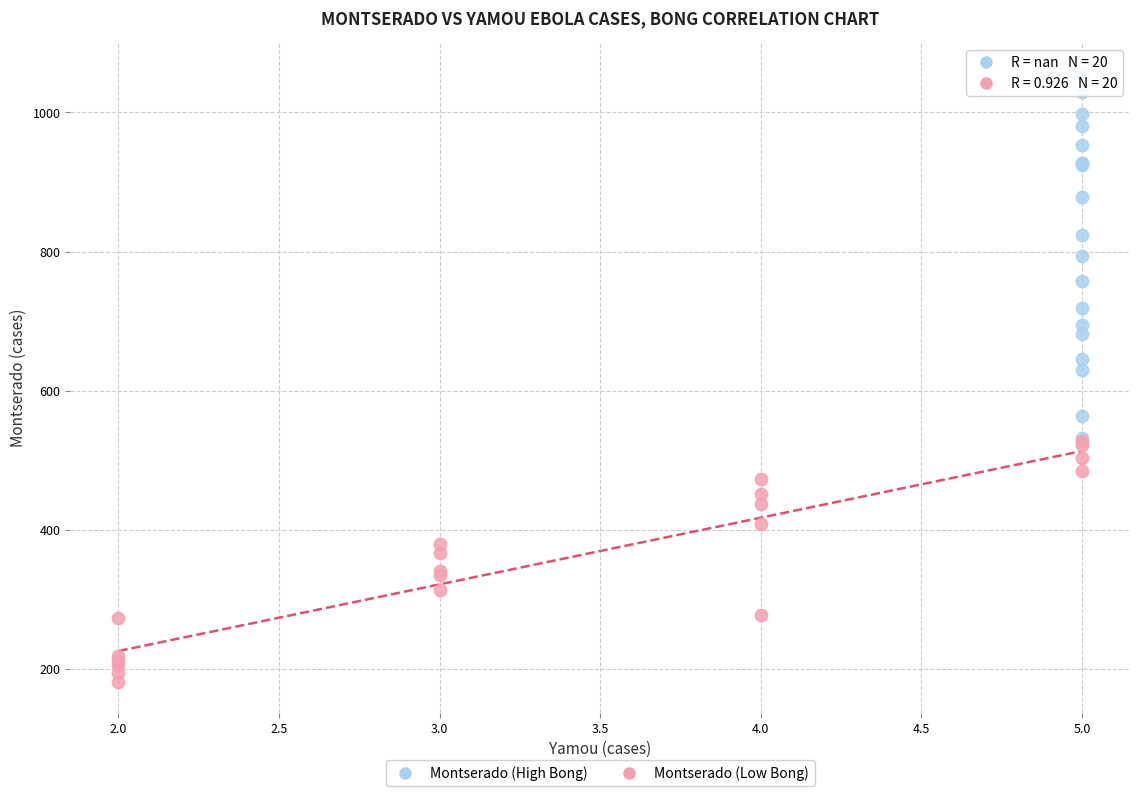

Which series reaches the minimum Y coordinate?

Montserado (Low Bong)